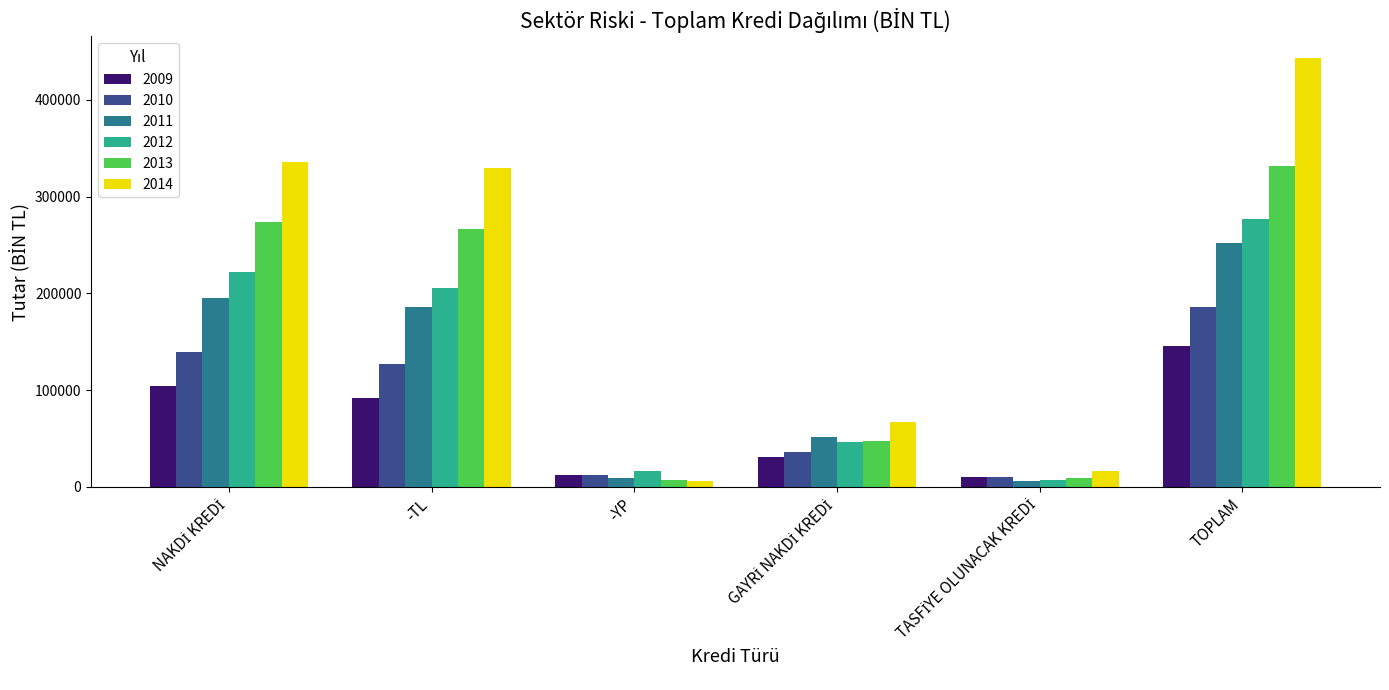

What are all the series names shown in the legend?

2009, 2010, 2011, 2012, 2013, 2014